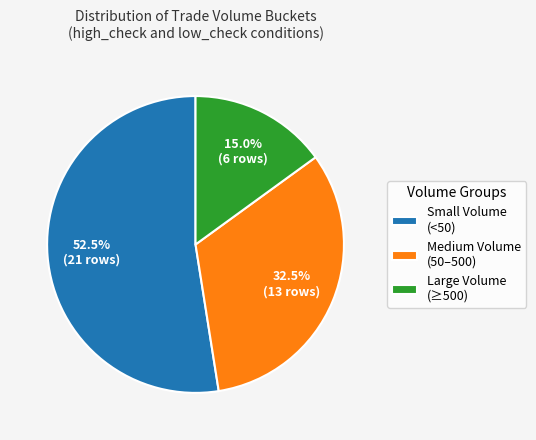

Count the number of slices in the pie.

3